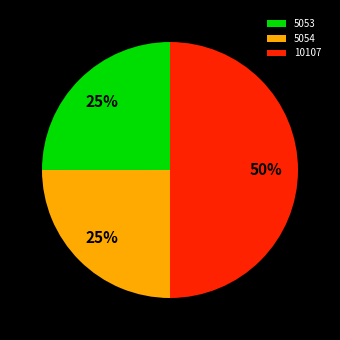

Which slice is the largest?

10107